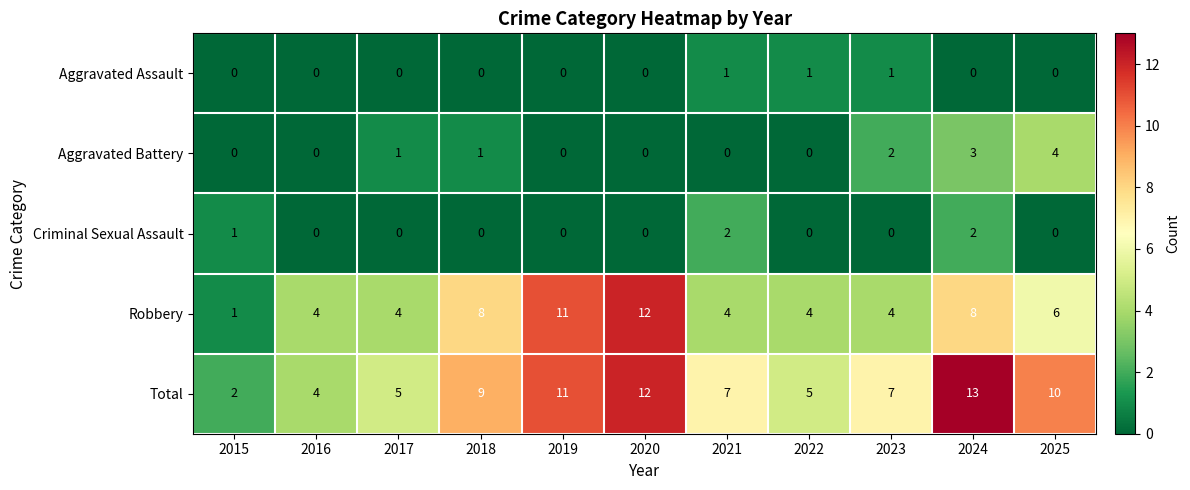

At 2021, list the series in order from largest to smallest.

Total, Robbery, Criminal Sexual Assault, Aggravated Assault, Aggravated Battery